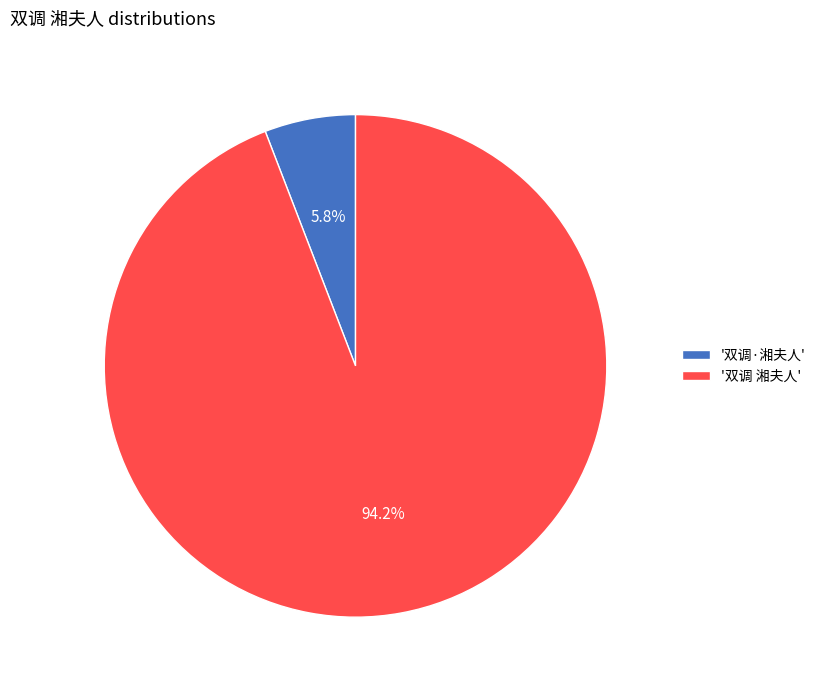

Which slice is the smallest?

'双调·湘夫人'